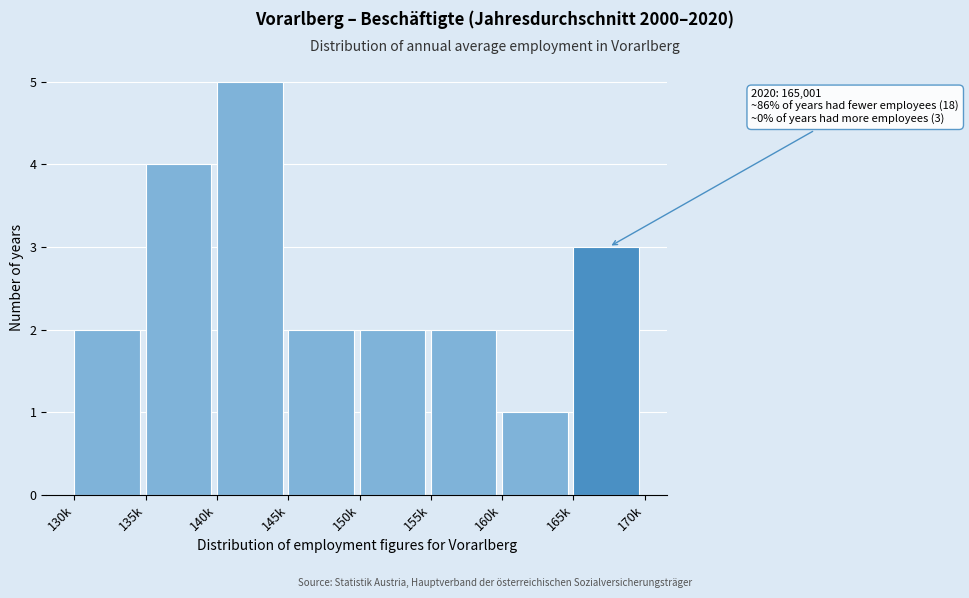

Reading left to right, list all the values displayed in this chart.

2	4	5	2	2	2	1	3